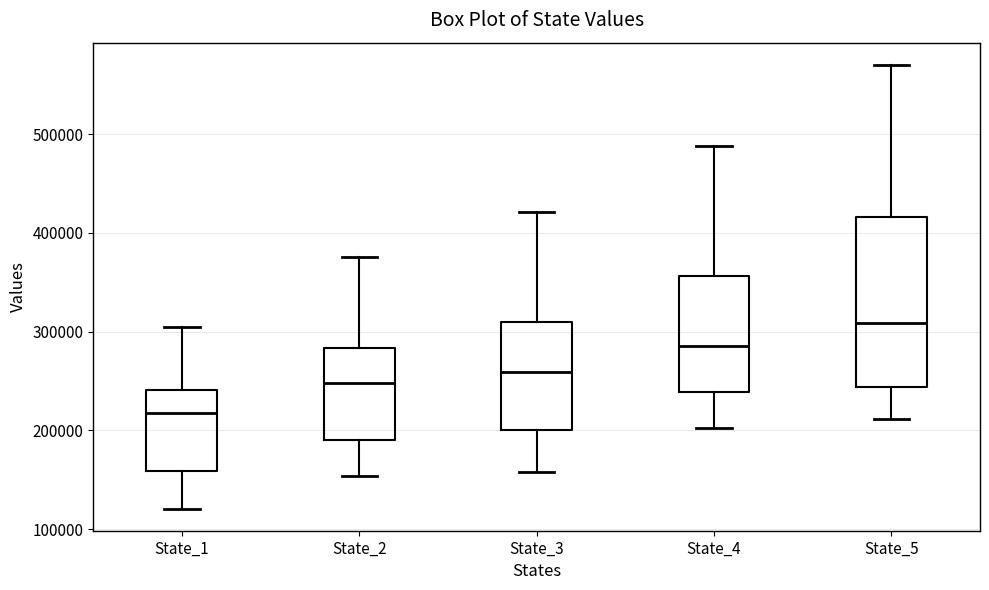

Reading left to right, transcribe this box plot: for each box, give where its median line is, the range the box spans, and where its two whiskers end, as read against the y-axis. The values are not printed on the chart, so give them approximately, as read against the axis.

State_1: median 220000, box 160000 to 240000, whiskers 120000 to 310000
State_2: median 250000, box 190000 to 280000, whiskers 150000 to 380000
State_3: median 260000, box 200000 to 310000, whiskers 160000 to 420000
State_4: median 290000, box 240000 to 360000, whiskers 200000 to 490000
State_5: median 310000, box 240000 to 420000, whiskers 210000 to 570000